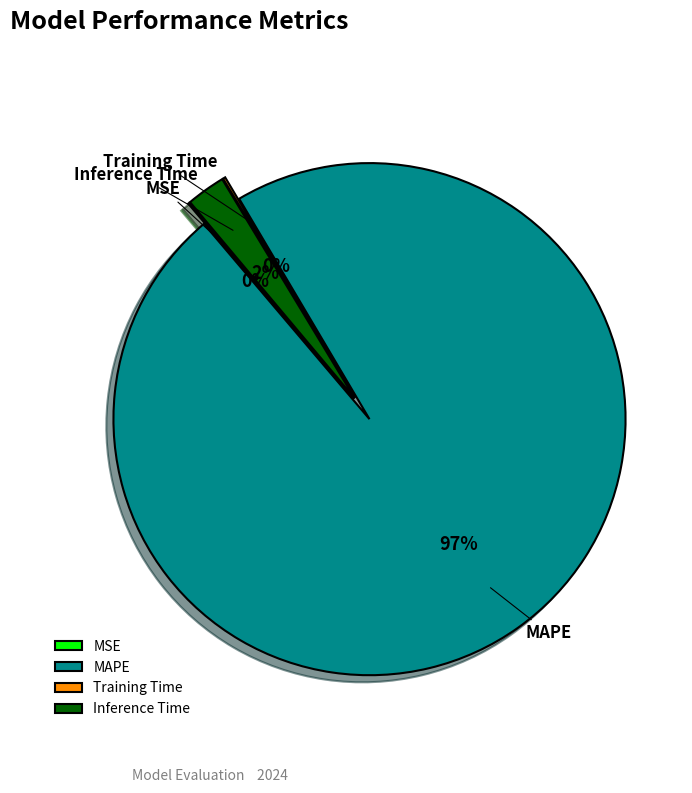

To the nearest percent, what is the difference between the largest and smallest slice percentages?

97%